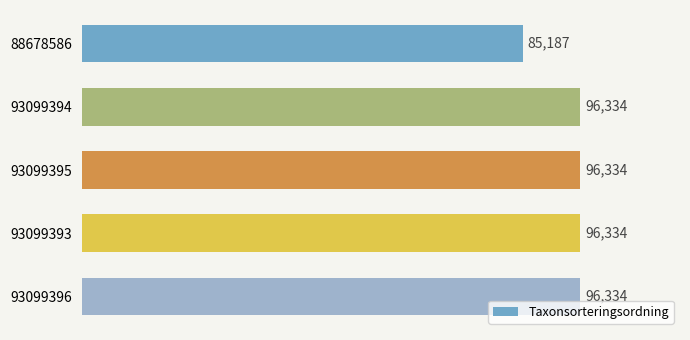

What is the average value?

94105